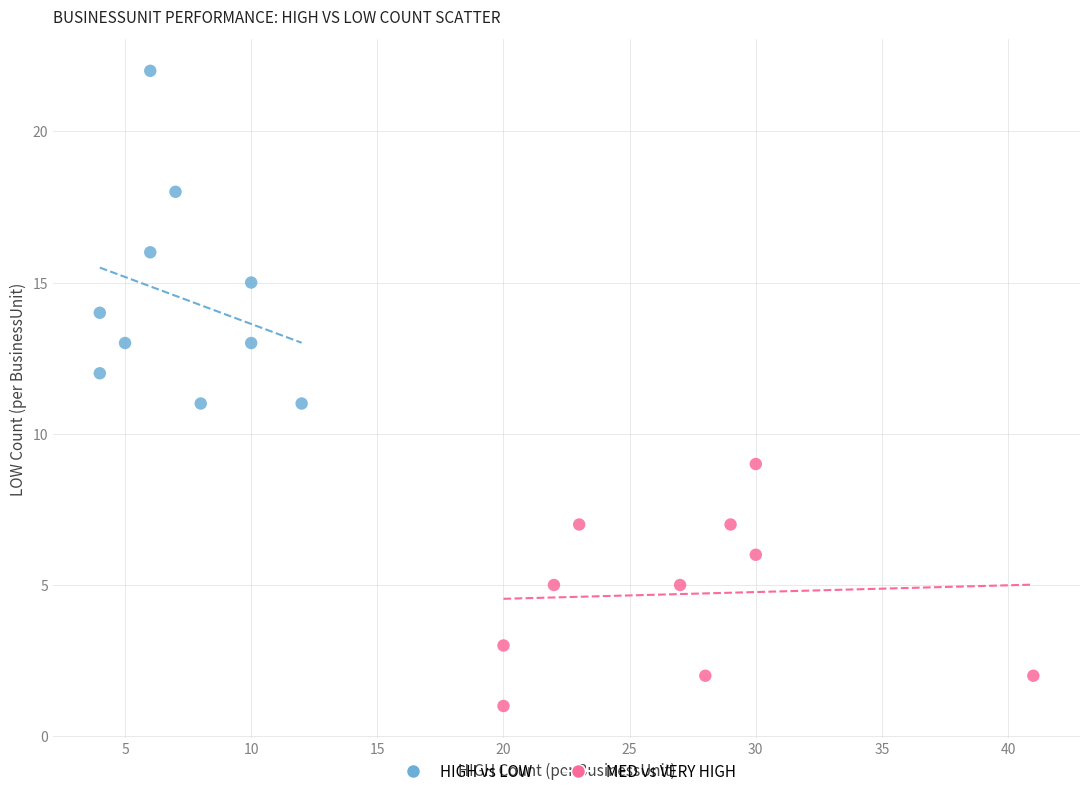

Which series has the widest spread of Y values?

HIGH vs LOW